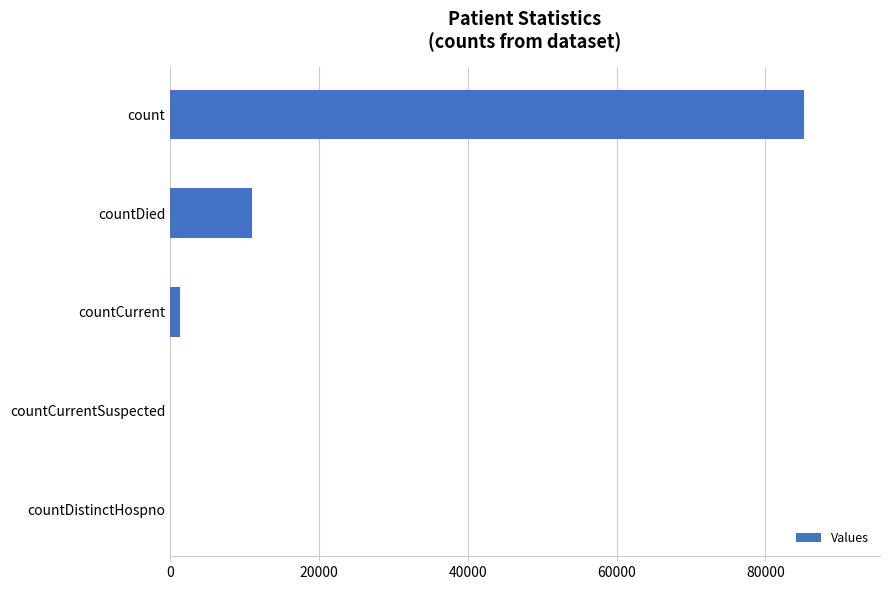

How many distinct data groups are displayed?

1